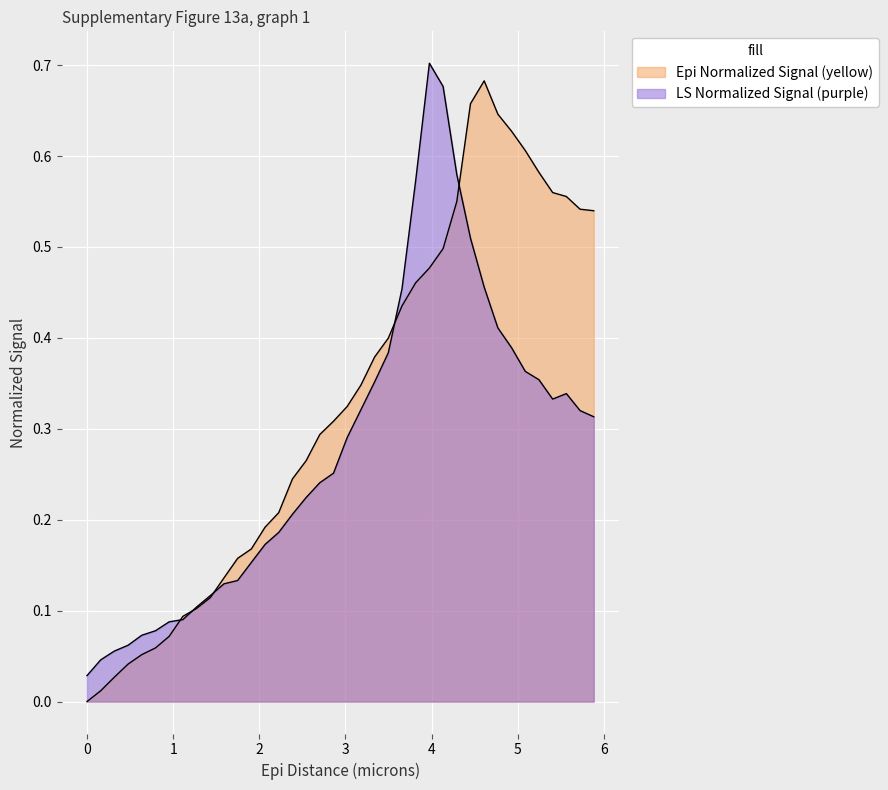

How many lines are shown in the chart?

2